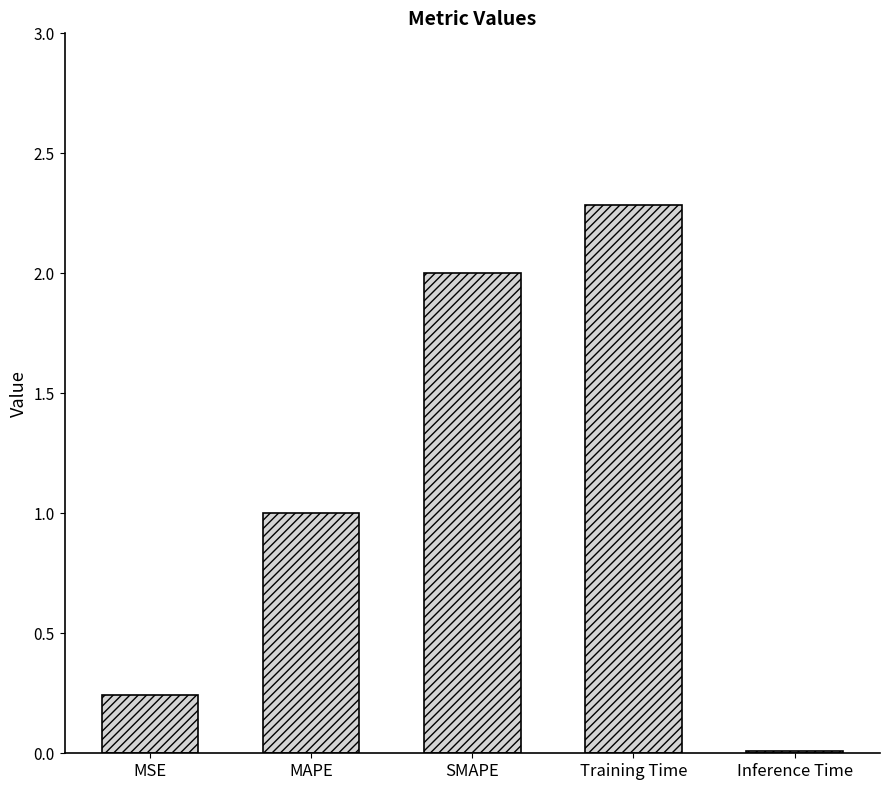

What is the change in value from MSE to MAPE?

+0.8